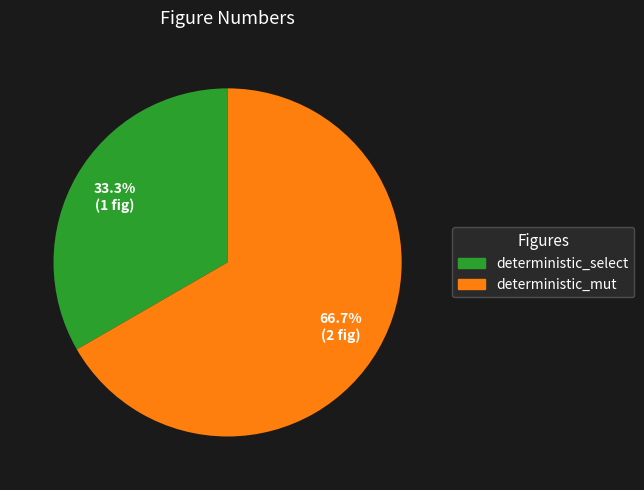

How many slices are in this pie chart?

2